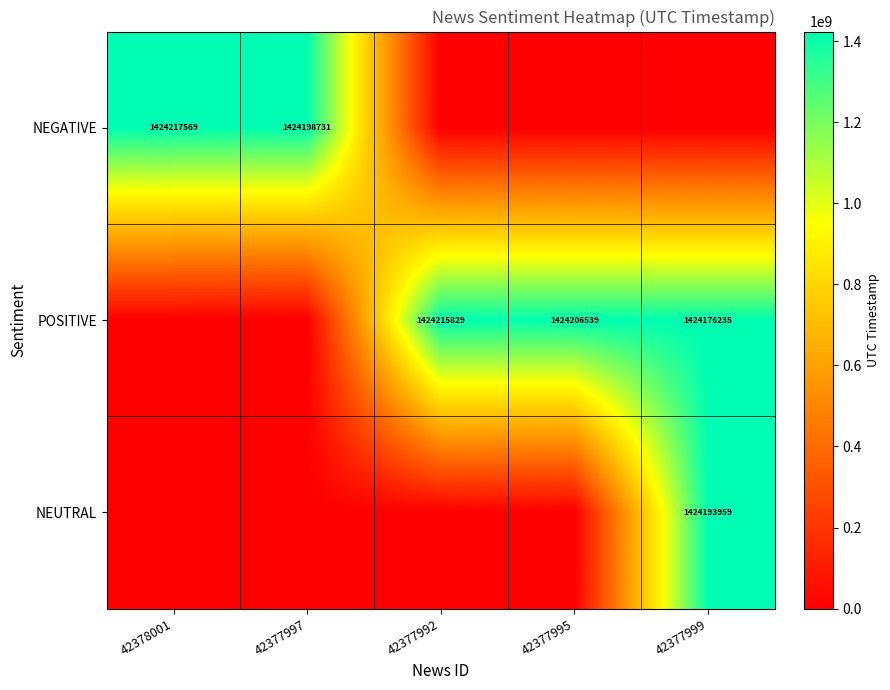

What is the maximum value shown in the chart?

1424217569